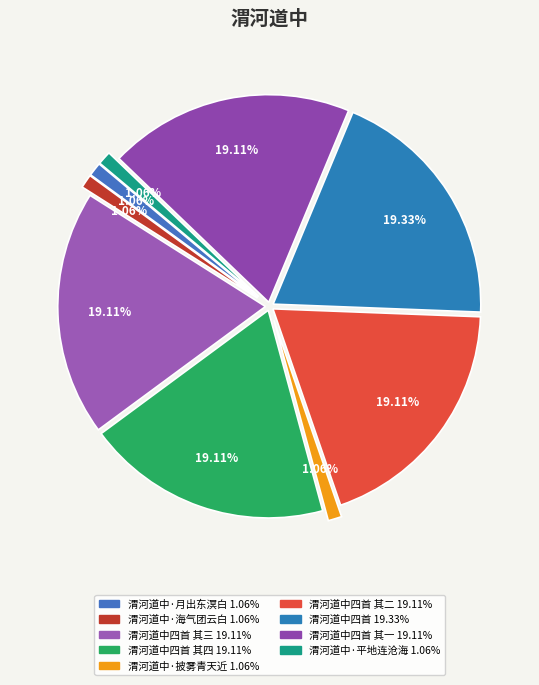

Count the number of slices in the pie.

9